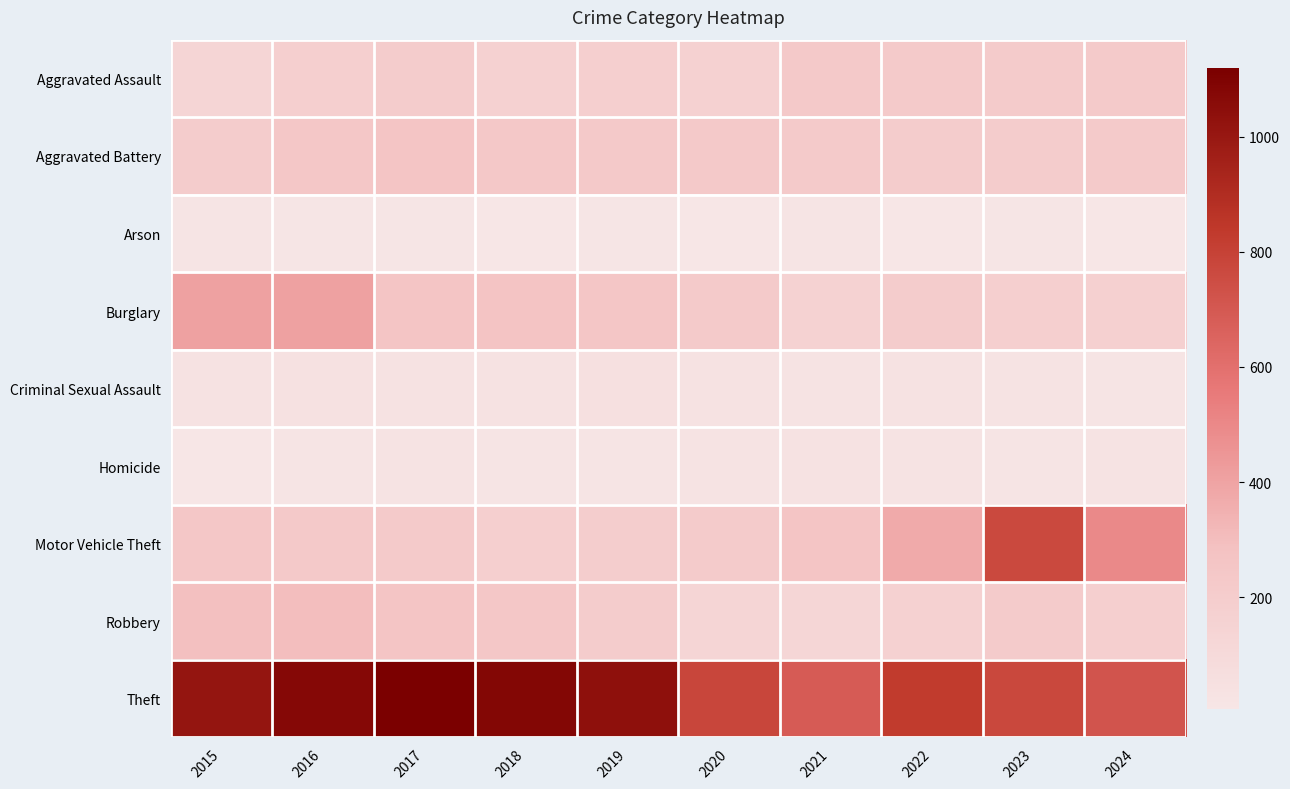

What is the difference between the highest and lowest values at 2022?

820